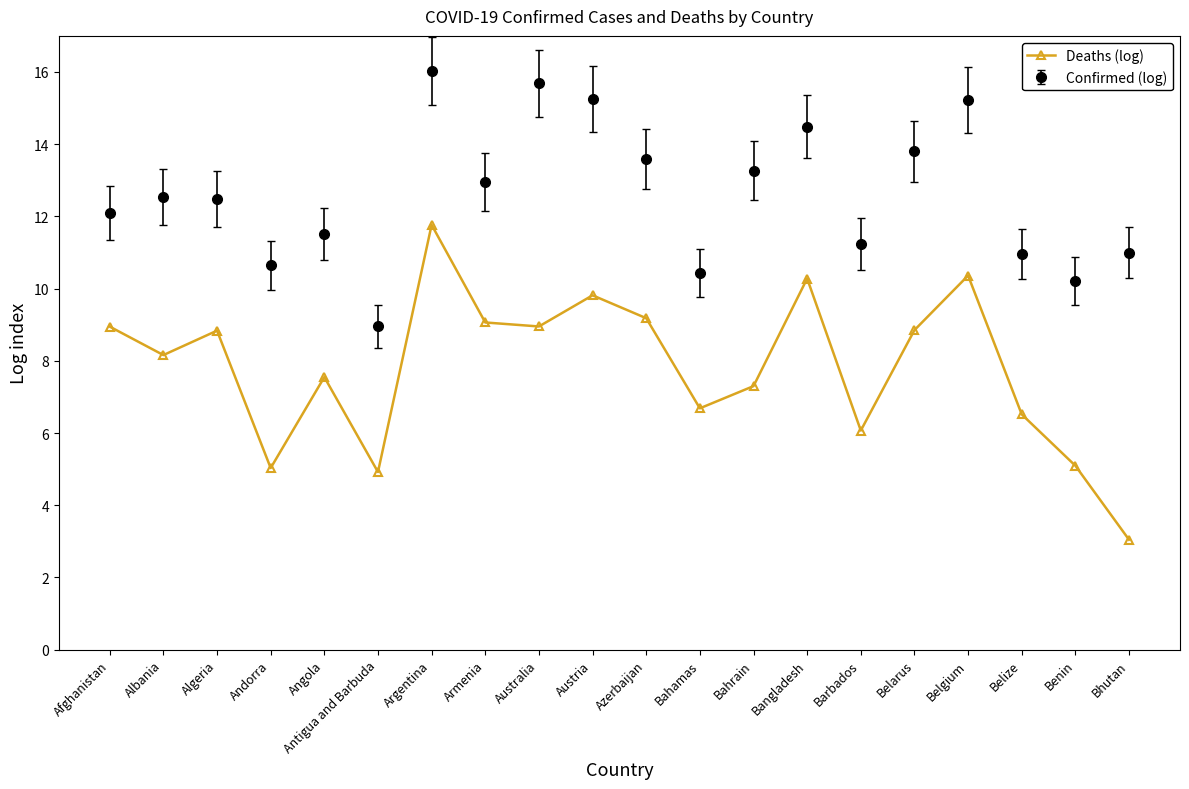

What is the label of the 8th point from the left?

Armenia